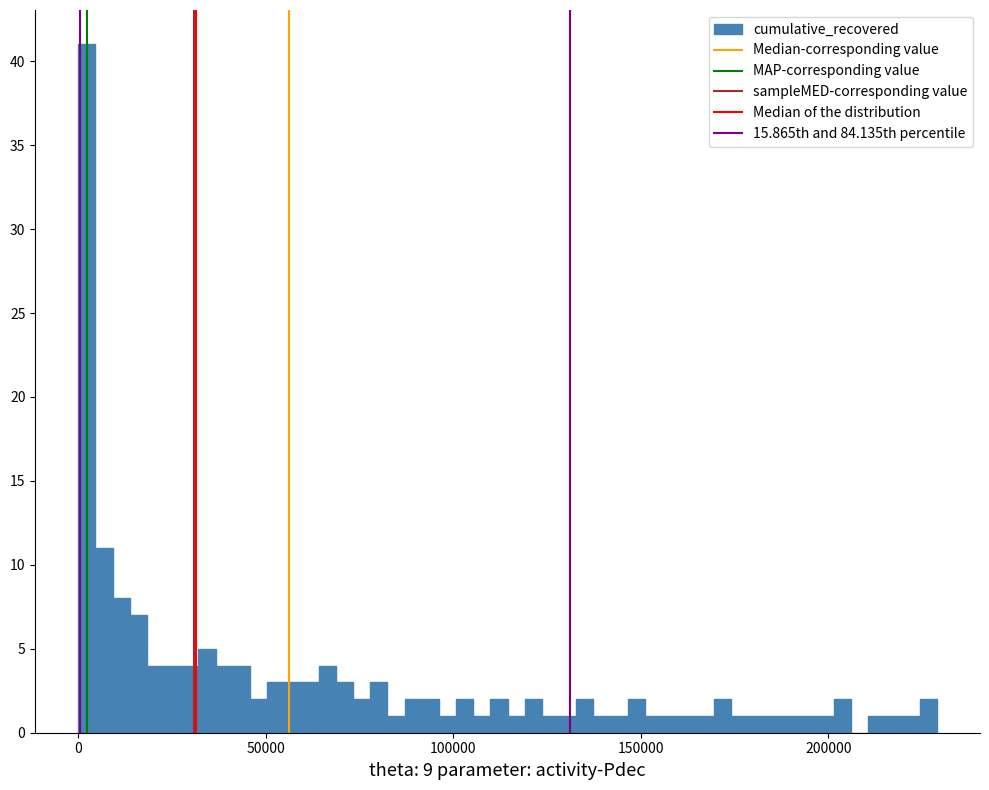

Around what value on the x-axis is the tallest bar? Give the approximate position of its centre, as read against the axis.

0